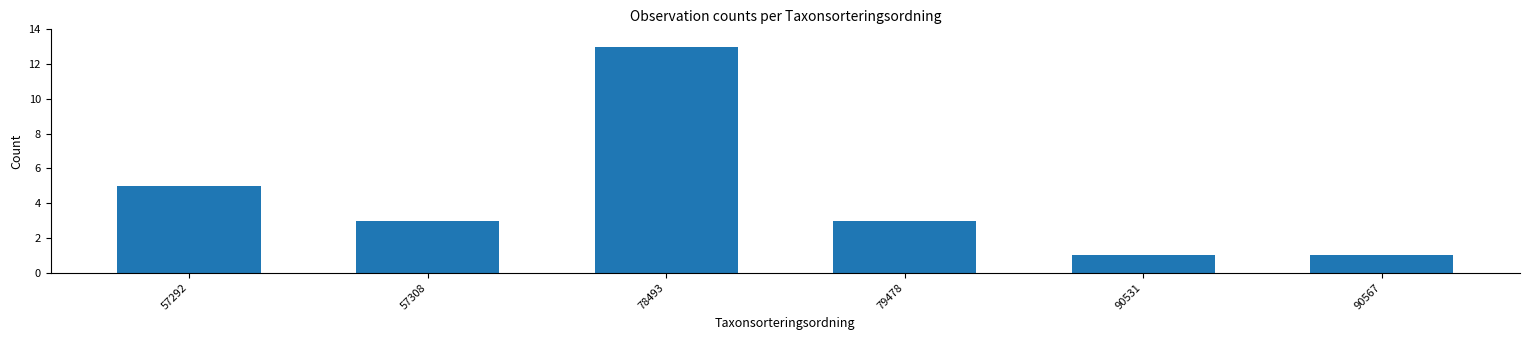

Reading right to left, transcribe all the data shown in this chart.

90567=1	90531=1	79478=3	78493=13	57308=3	57292=5